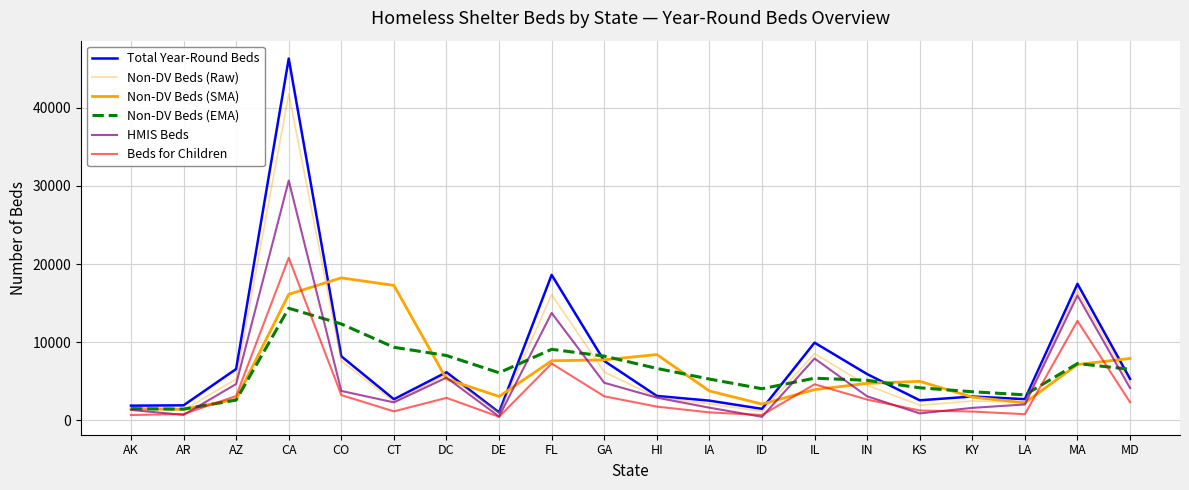

Is this an area chart (filled region under the line)?

No